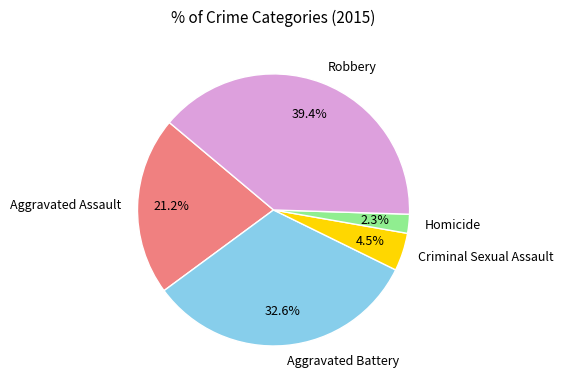

How many segments does this pie chart have?

5